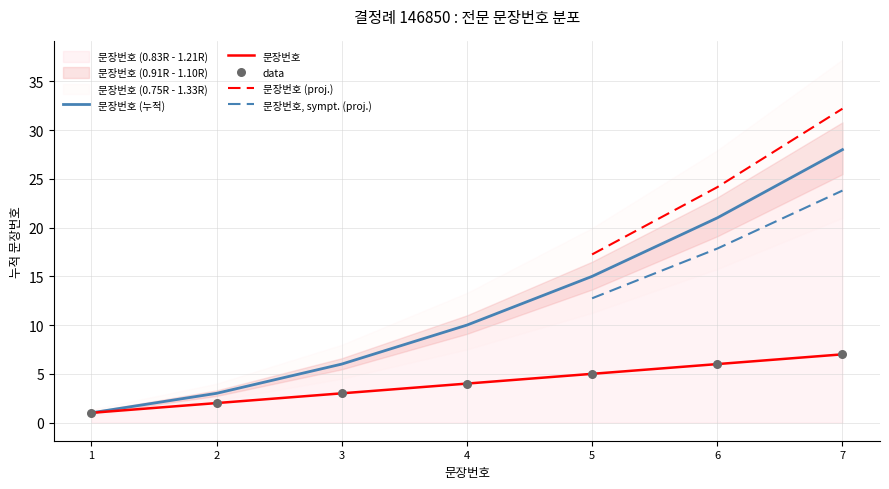

Approximately how many times larger is the value at 2 compared to 4?

0.5